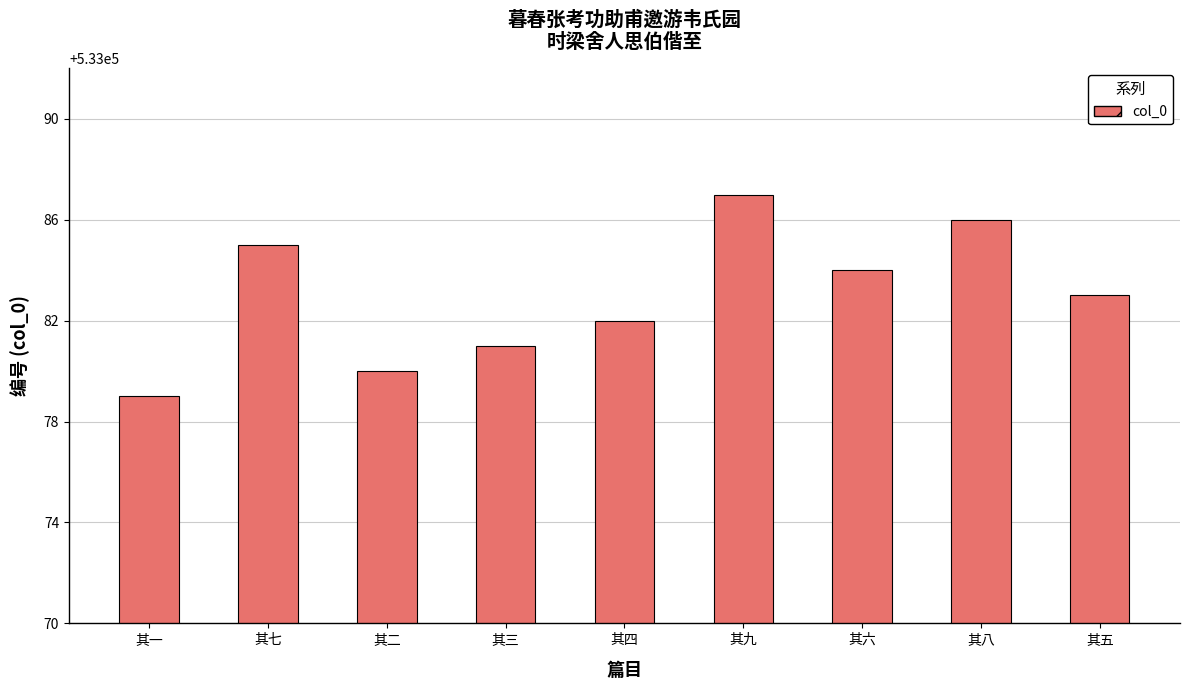

Is it true that the value at 其六 is 238490?

False